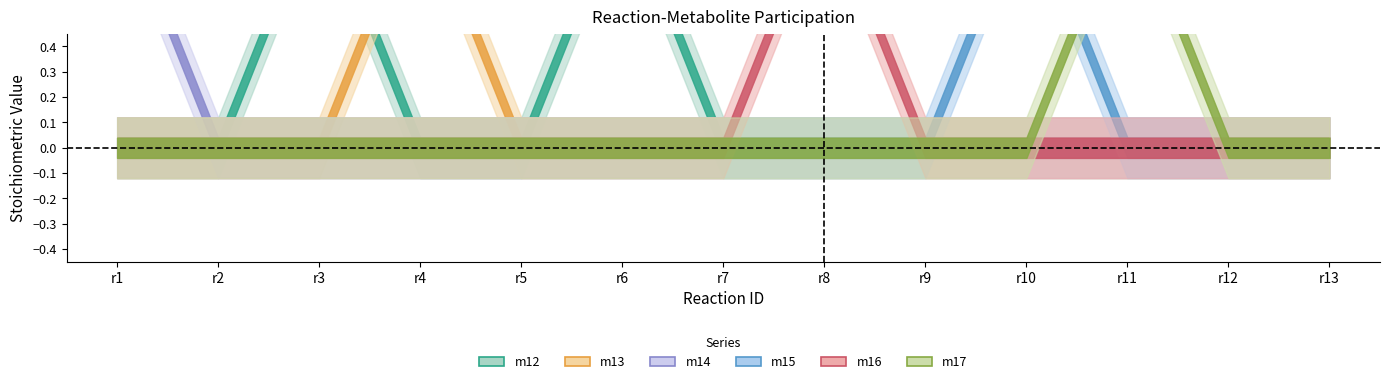

Is this an area chart (filled region under the line)?

No